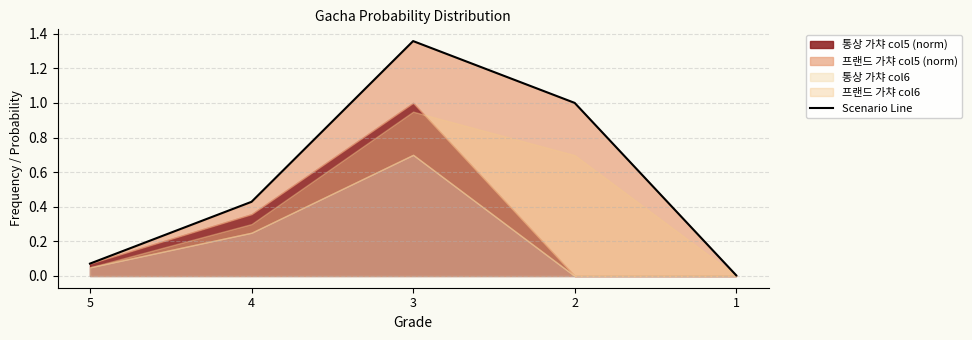

The value at 4 is 0.3. True or false?

False